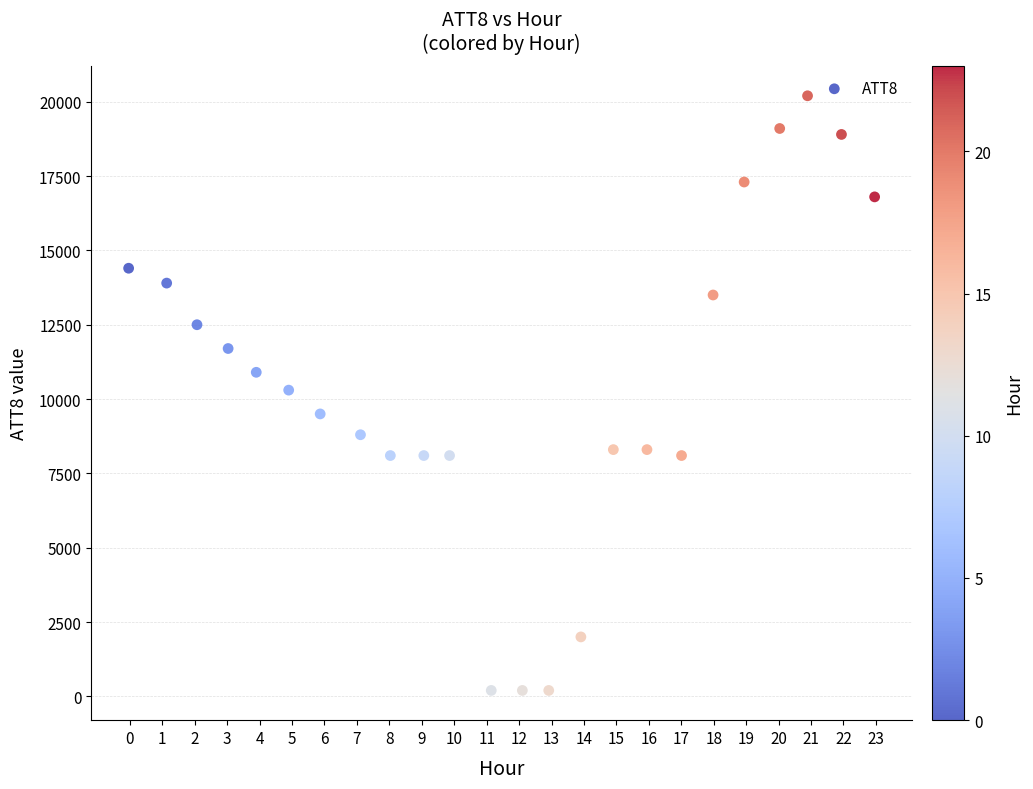

What is the range of Y values (max minus min)?

20000